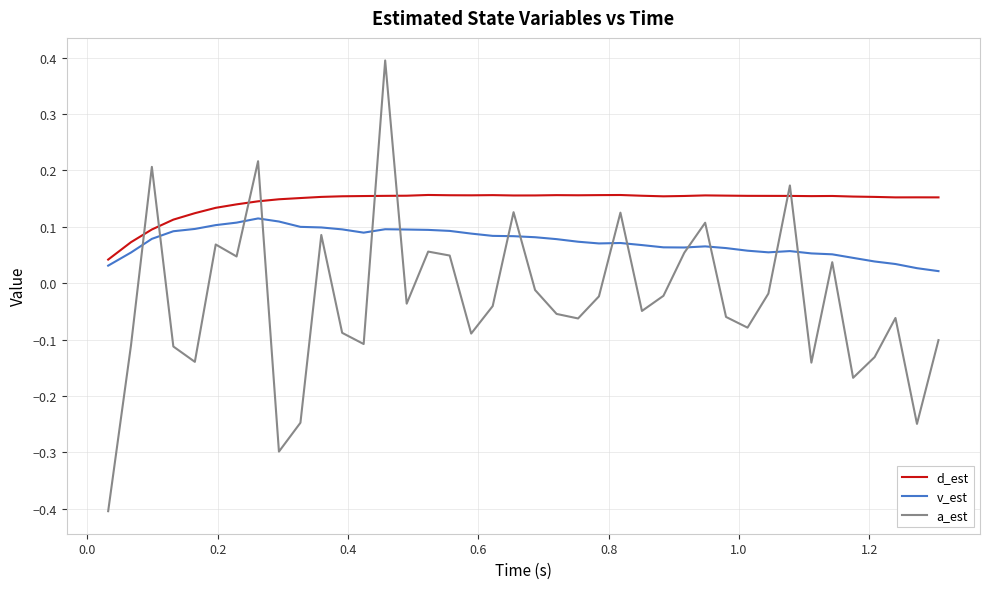

True or false: d_est has more than 1 interior local peaks.

True